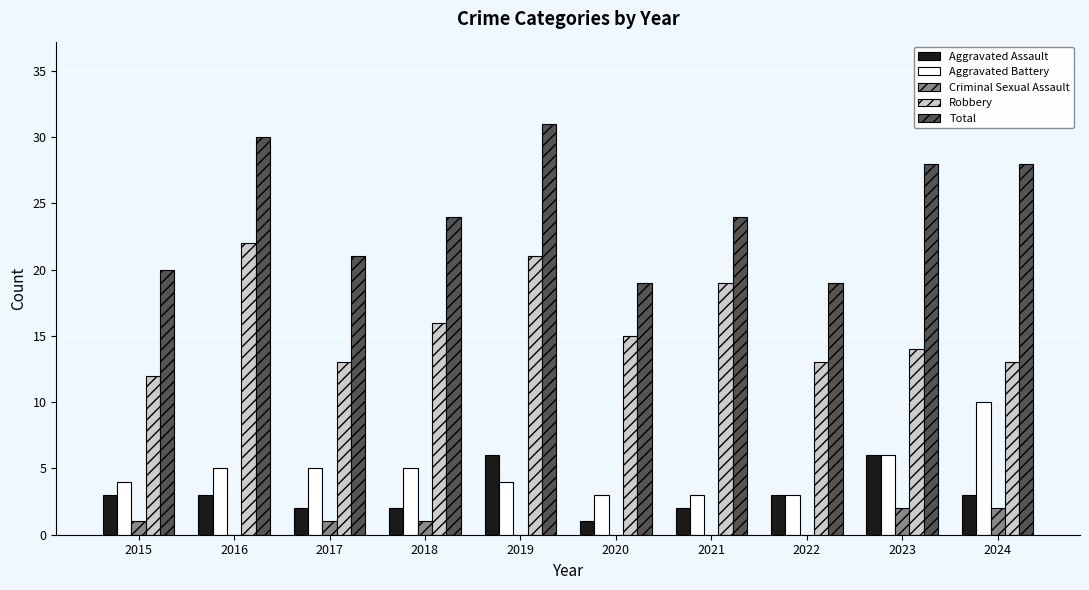

What is the sum of all Aggravated Assault values?

31